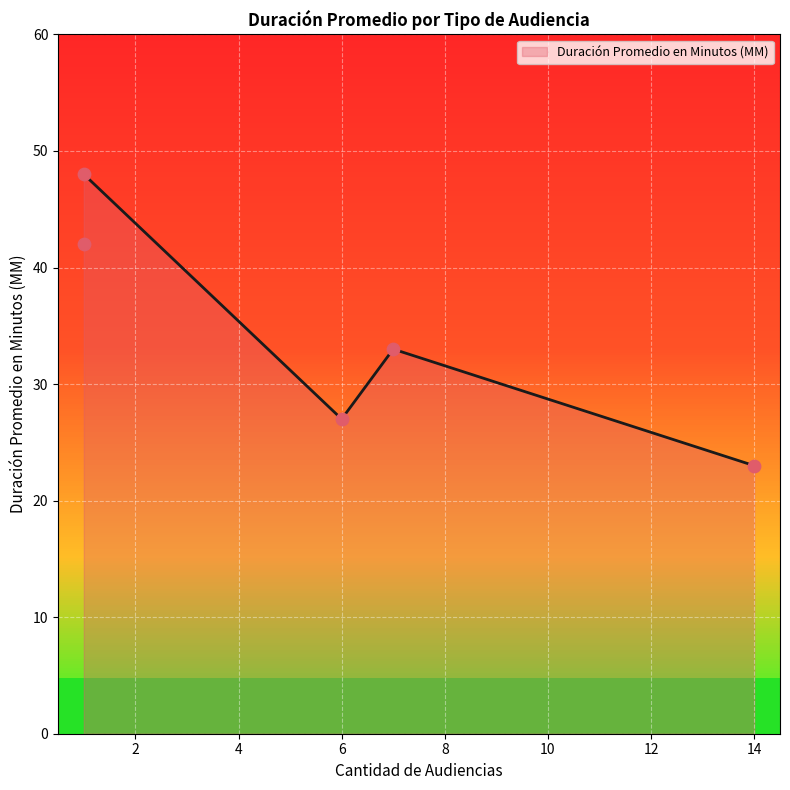

What is the lowest value of the Duración Promedio en Minutos (MM) series?

23.0